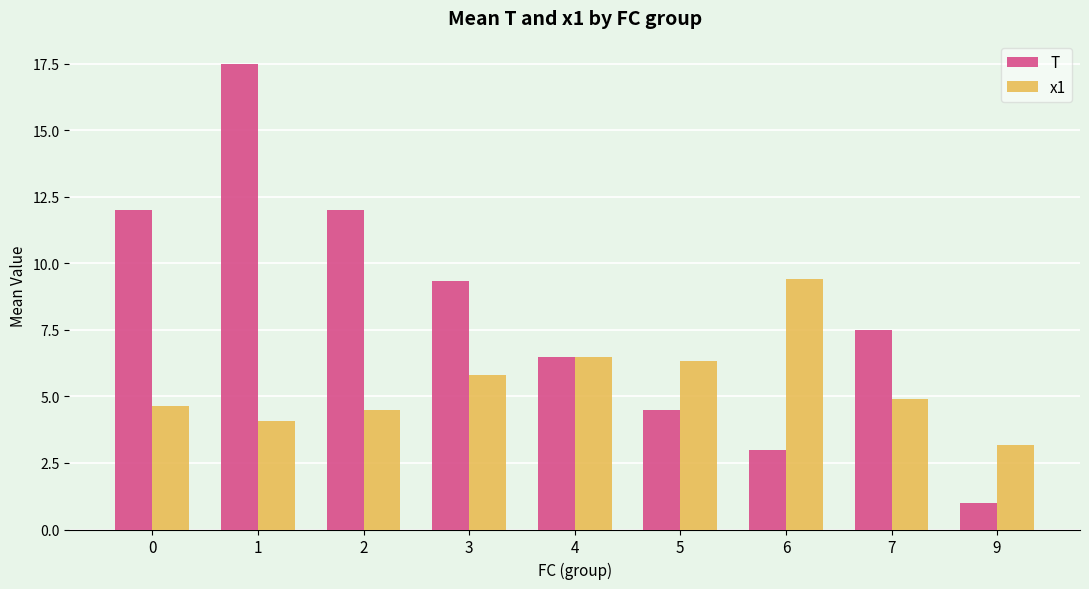

The value of x1 at 6 is 16.1. True or false?

False